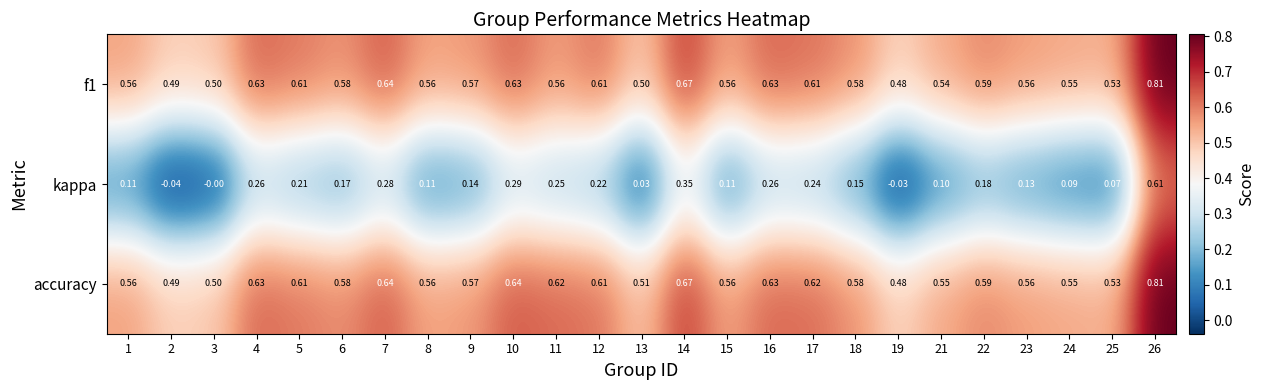

Which series has the largest total across all categories?

accuracy